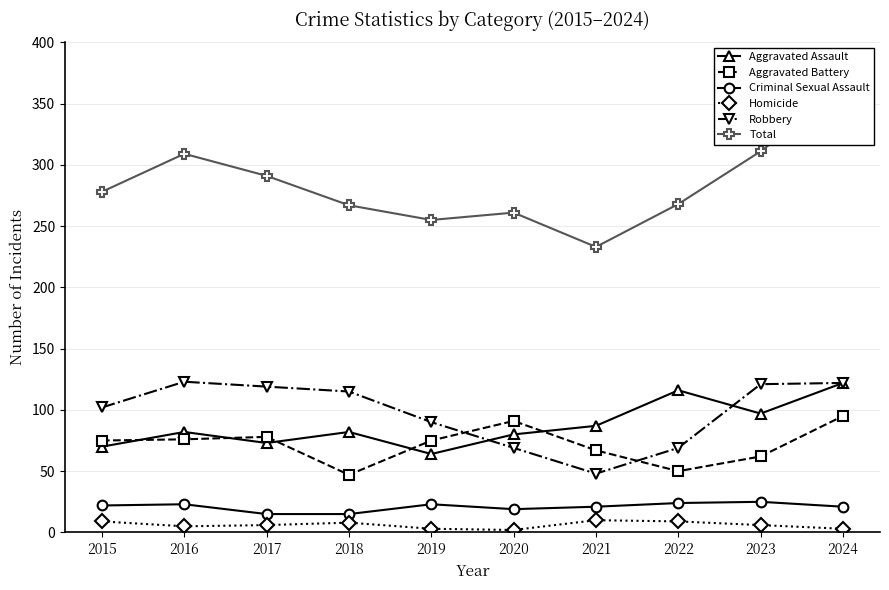

Reading left to right, list all the values displayed in this chart.

Aggravated Assault: 70	82	73	82	64	80	87	116	97	122
Aggravated Battery: 75	76	78	47	75	91	67	50	62	95
Criminal Sexual Assault: 22	23	15	15	23	19	21	24	25	21
Homicide: 9	5	6	8	3	2	10	9	6	3
Robbery: 102	123	119	115	90	69	48	69	121	122
Total: 278	309	291	267	255	261	233	268	311	363